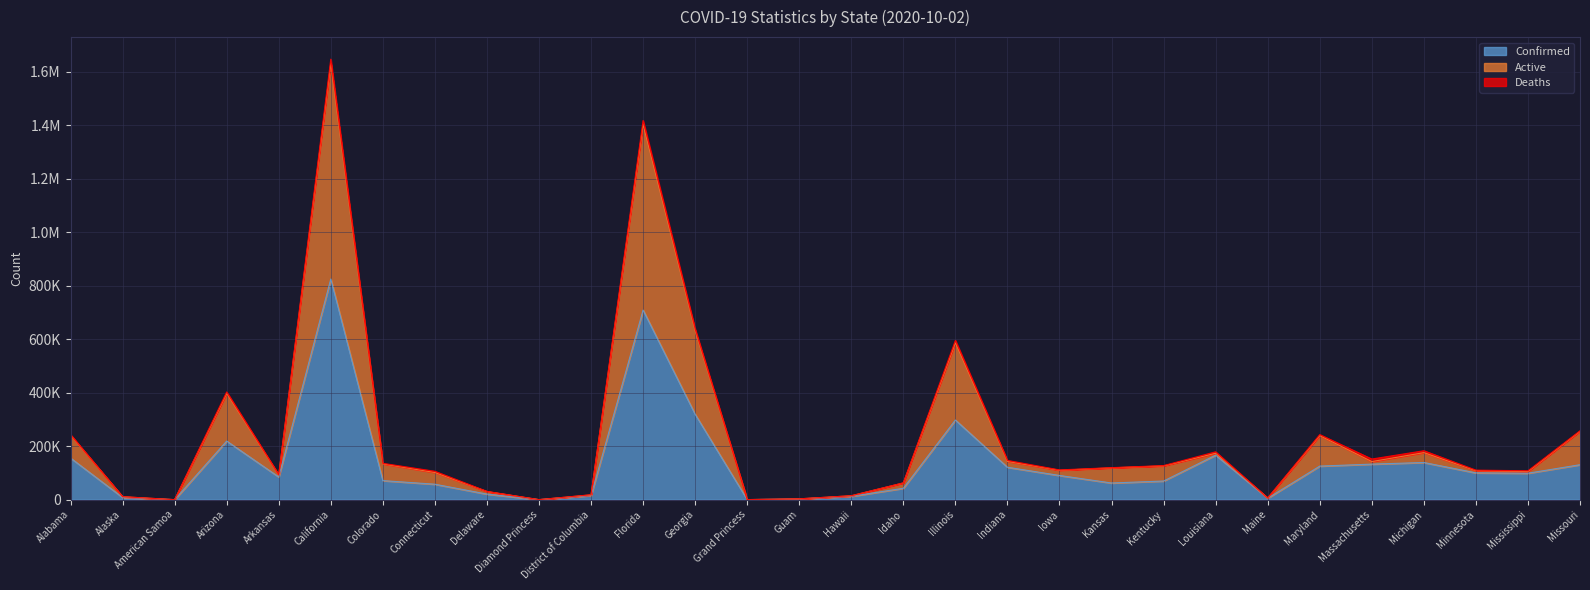

How many interior local valleys does the Active series have?

8